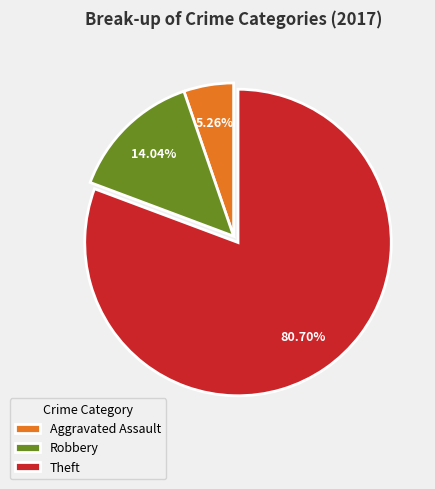

What is the largest slice in the pie chart?

Theft